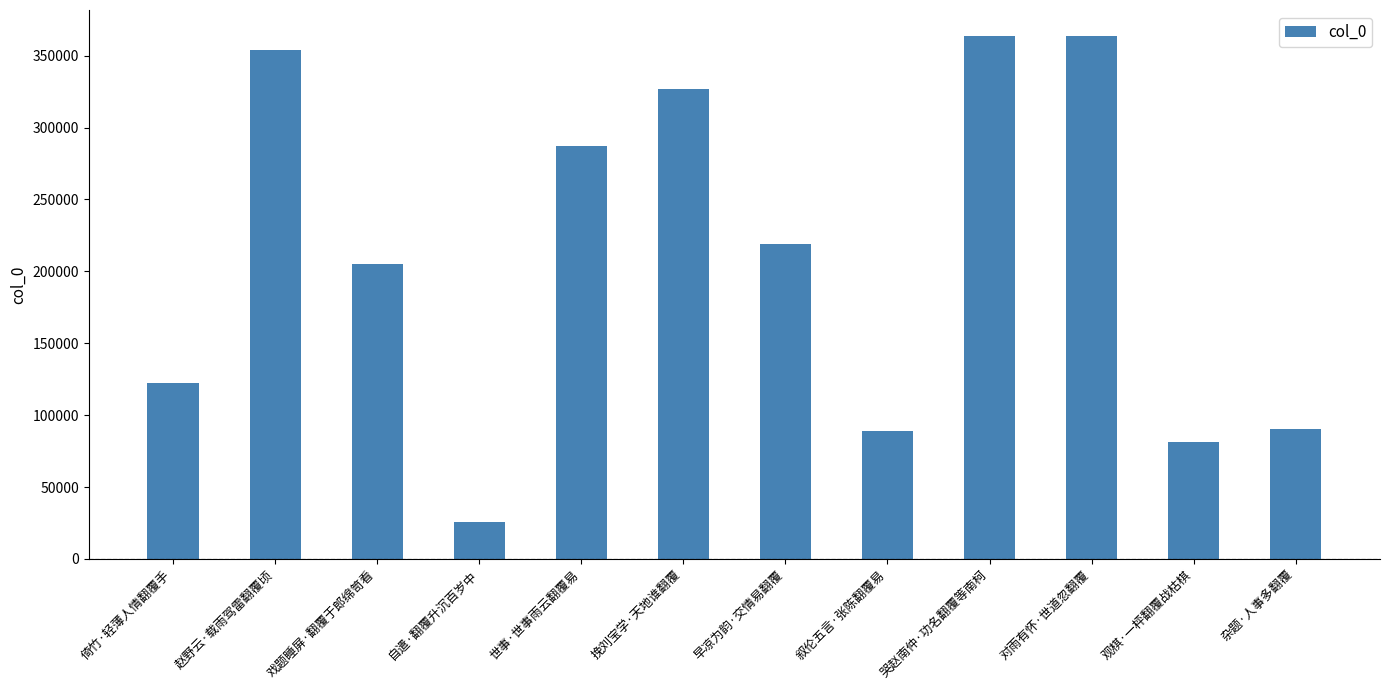

The chart shows a value of 289998 at 早凉为韵·交情易翻覆. True or false?

False